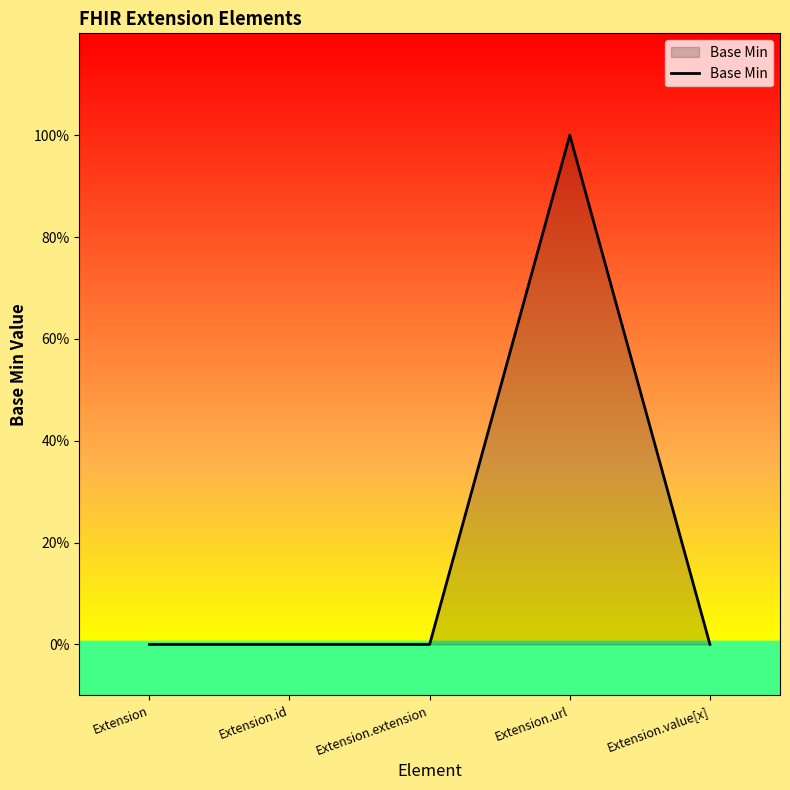

Does the chart display data point markers on the line(s)?

No